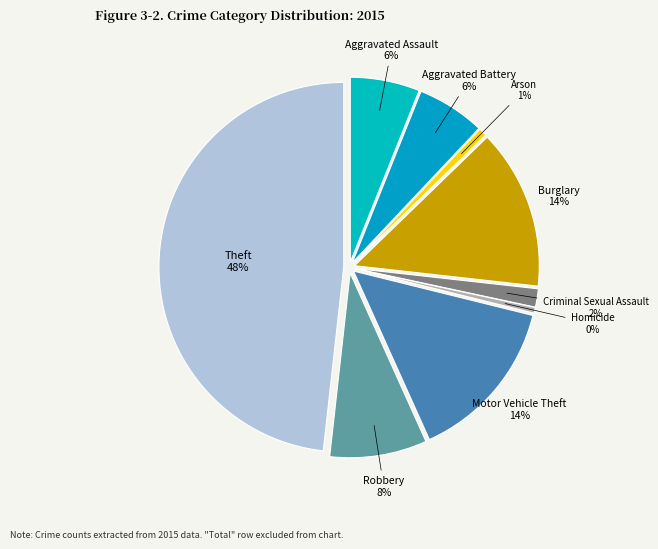

To the nearest percent, what is the difference between the largest and smallest slice percentages?

48%